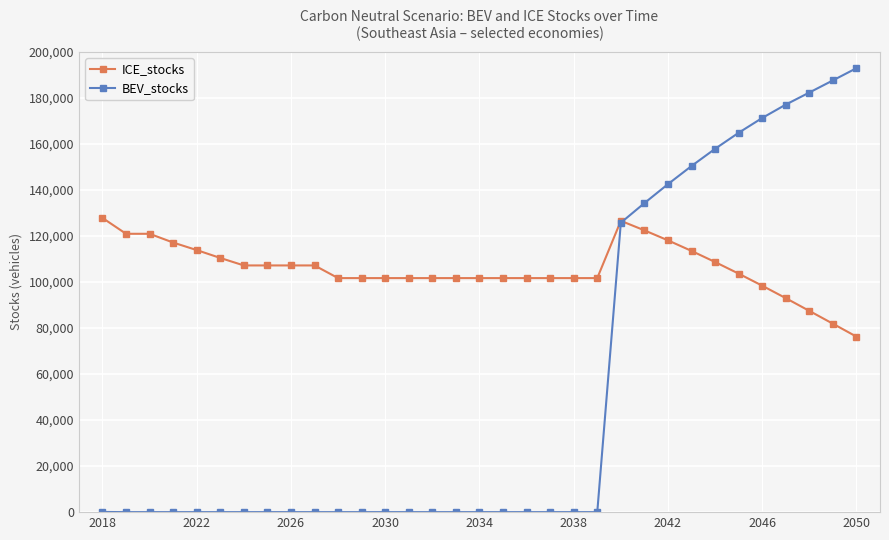

True or false: ICE_stocks has more than 0 interior local peaks.

True